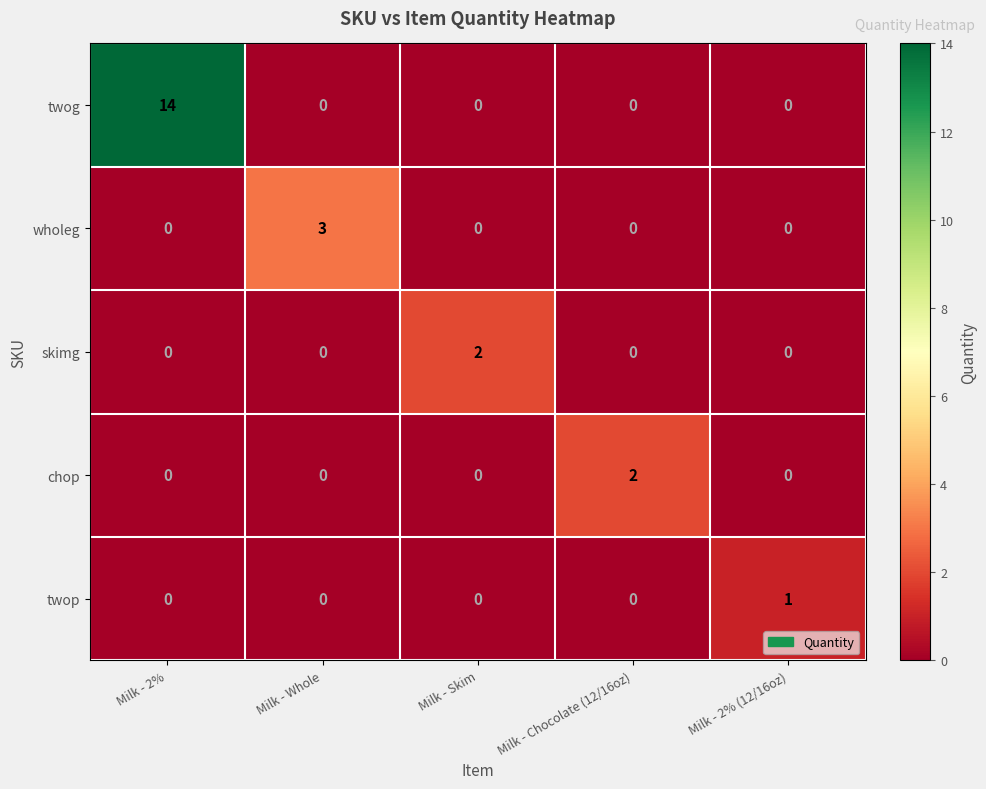

Between Milk - 2% and Milk - Whole, which series saw the biggest shift?

twog